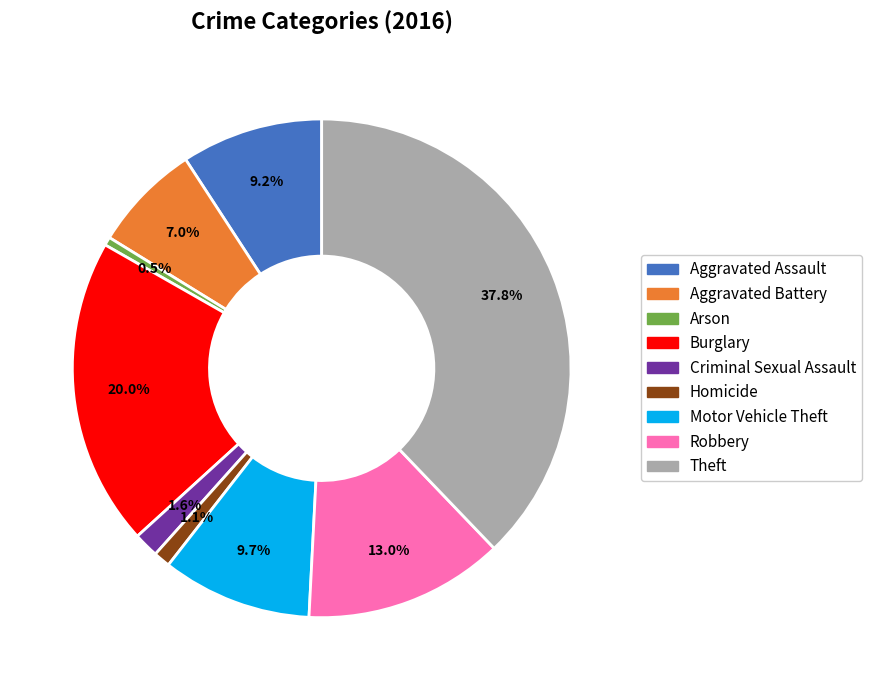

To the nearest percent, what is the difference between the largest and smallest slice percentages?

37%